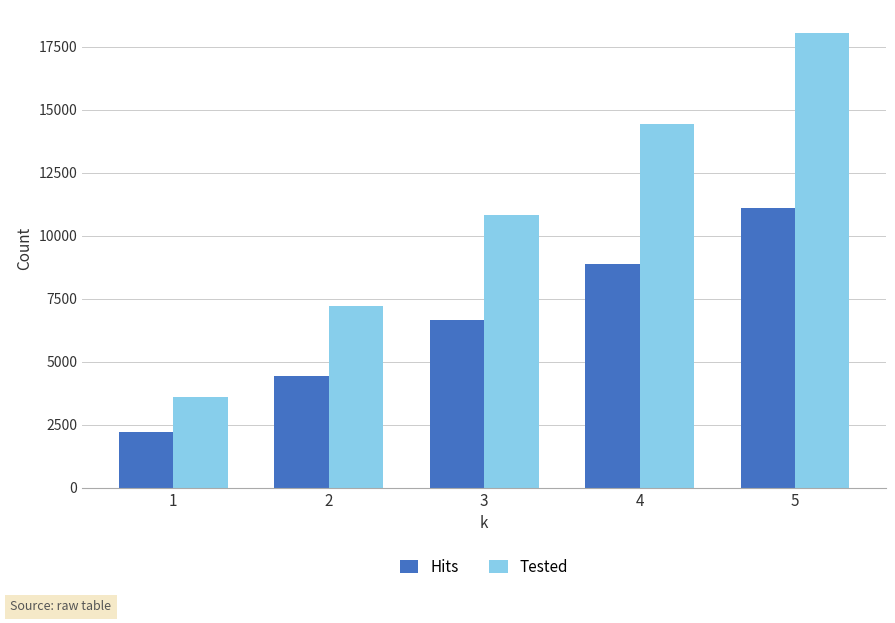

What is the difference between the second highest and second lowest values in the Tested series?

7224